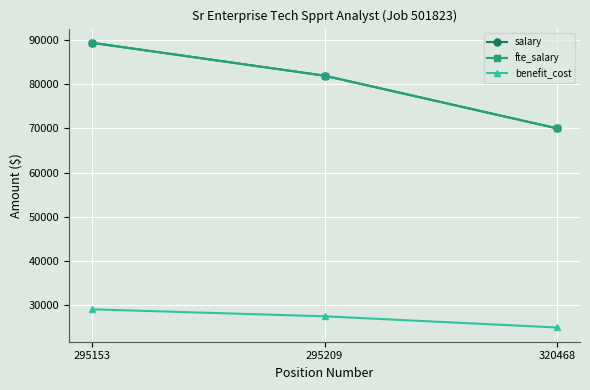

Is this an area chart (filled region under the line)?

No